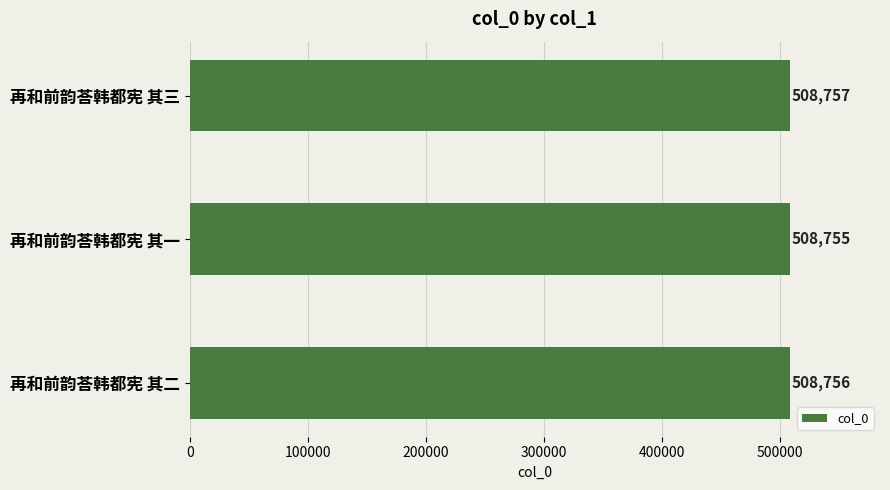

Is it true that the value at 再和前韵荅韩都宪 其二 is 508756?

True